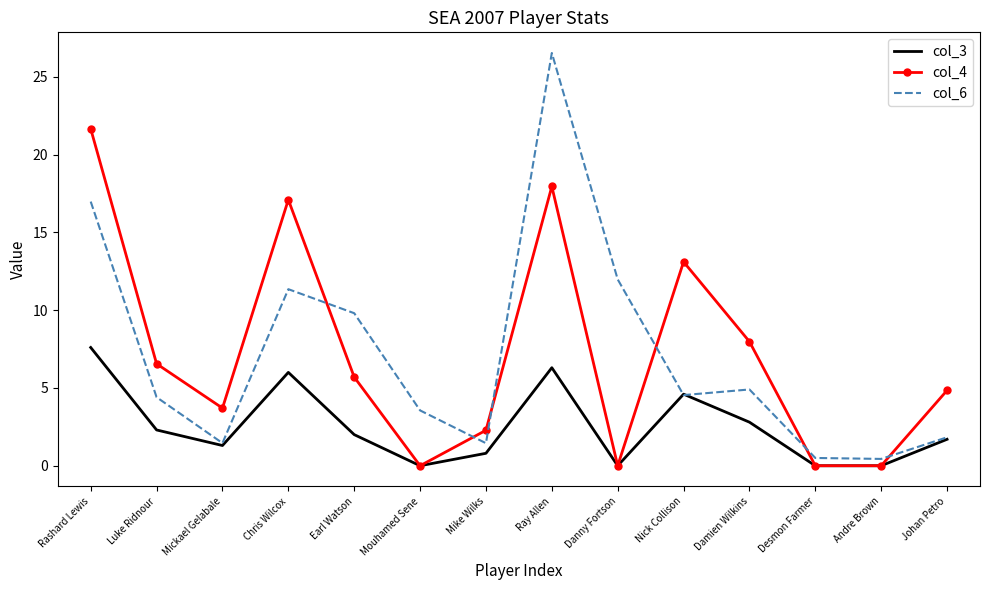

Which category has the highest value in the col_4 series?

Rashard Lewis